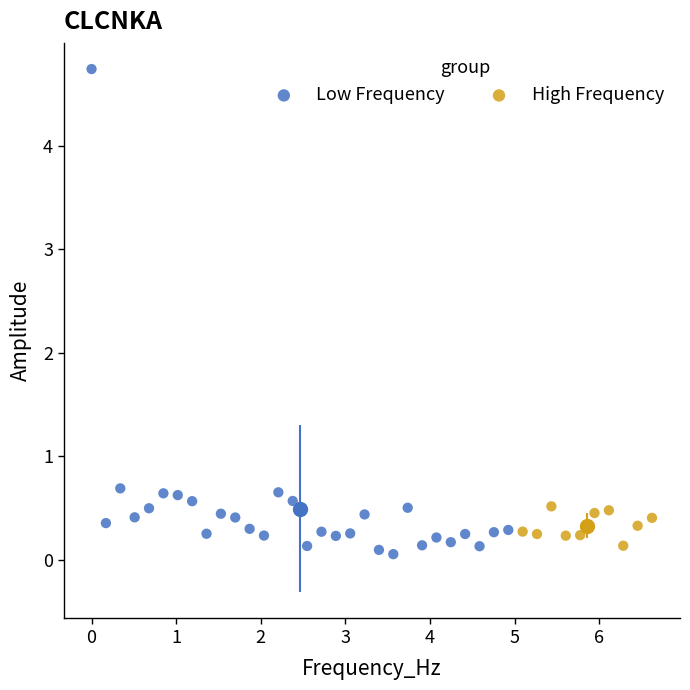

Which series has the largest Y range (max minus min)?

Low Frequency